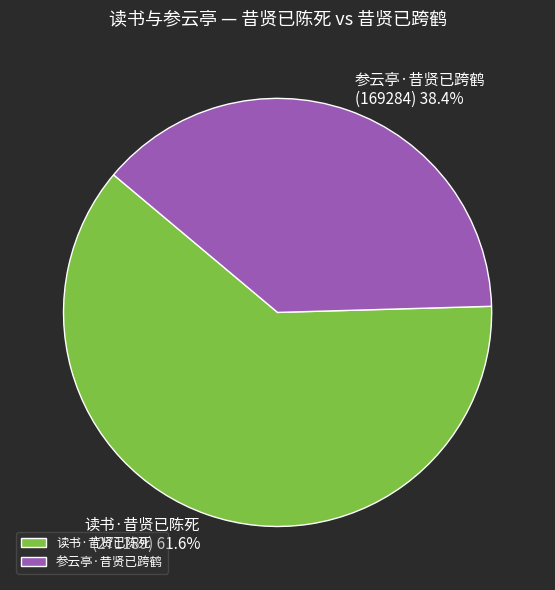

Which slice is the largest?

读书·昔贤已陈死